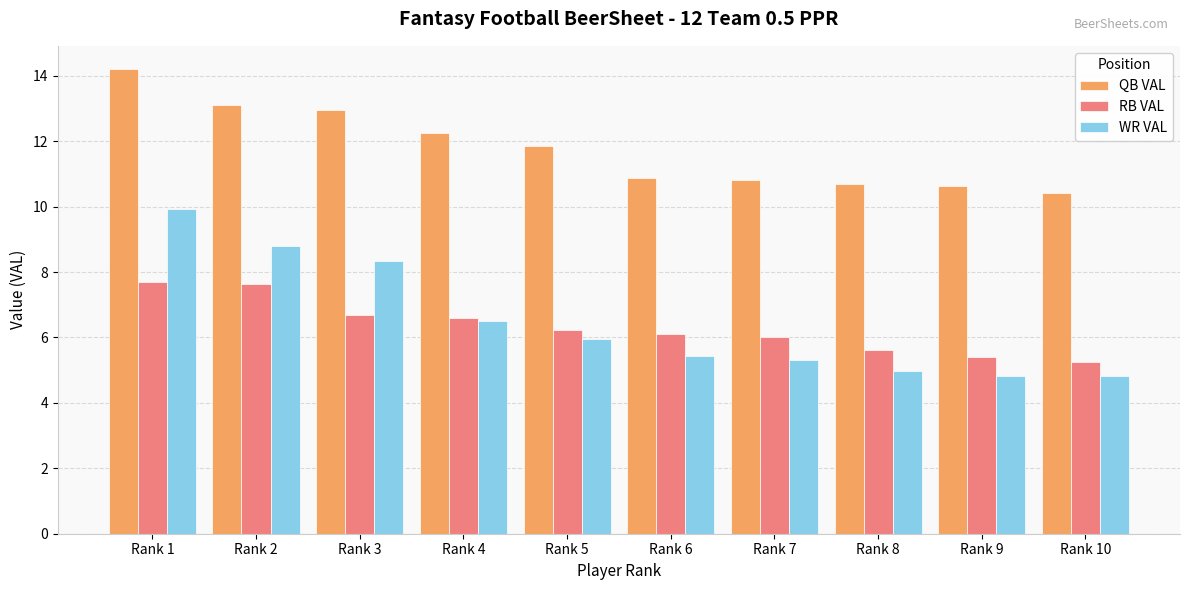

What is the difference between the WR VAL values at Rank 2 and Rank 8?

3.8